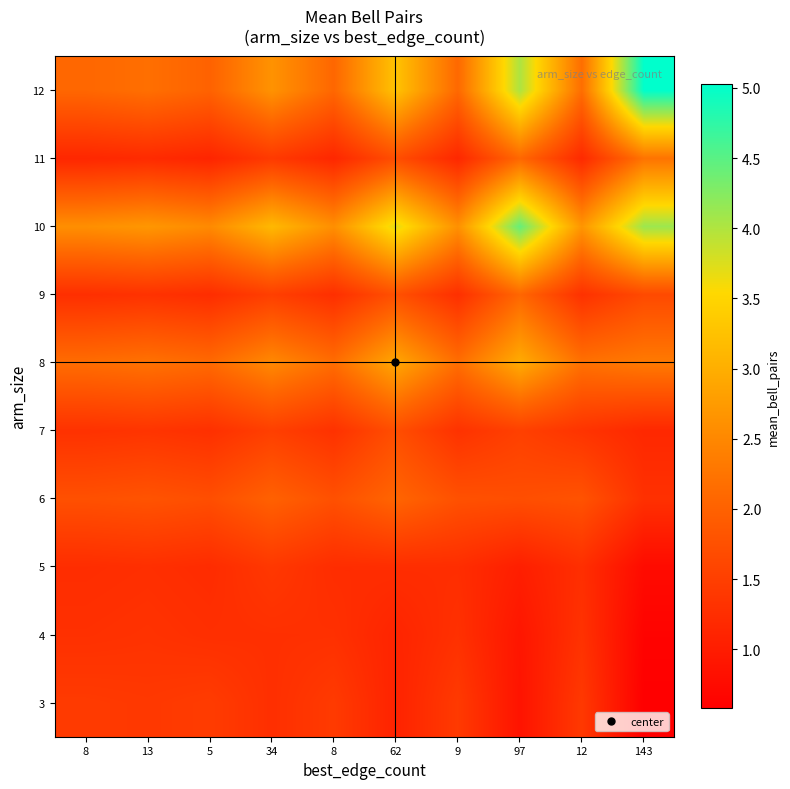

Reading right to left, list all the values displayed in this chart.

3: 143=0.6	12=1.4	97=0.9	9=1.4	62=1.1	8=1.4	34=1.3	5=1.5	13=1.4	8=1.4
4: 143=0.6	12=1.3	97=0.9	9=1.3	62=1.1	8=1.3	34=1.3	5=1.3	13=1.3	8=1.3
5: 143=0.8	12=1.3	97=1.0	9=1.2	62=1.2	8=1.2	34=1.4	5=1.2	13=1.3	8=1.2
6: 143=1.3	12=1.8	97=1.7	9=1.8	62=2.1	8=1.8	34=2.0	5=1.7	13=1.8	8=1.8
7: 143=1.2	12=1.3	97=1.5	9=1.3	62=1.7	8=1.3	34=1.5	5=1.3	13=1.3	8=1.3
8: 143=2.3	12=2.2	97=3.0	9=2.2	62=2.9	8=2.2	34=2.5	5=2.1	13=2.2	8=2.2
9: 143=1.7	12=1.3	97=2.1	9=1.3	62=1.8	8=1.3	34=1.5	5=1.2	13=1.3	8=1.3
10: 143=4.1	12=2.7	97=4.4	9=2.6	62=3.7	8=2.6	34=3.1	5=2.5	13=2.7	8=2.6
11: 143=2.2	12=1.2	97=2.1	9=1.2	62=1.7	8=1.2	34=1.4	5=1.1	13=1.2	8=1.2
12: 143=5.0	12=2.2	97=4.0	9=2.1	62=3.3	8=2.1	34=2.6	5=2.0	13=2.2	8=2.1